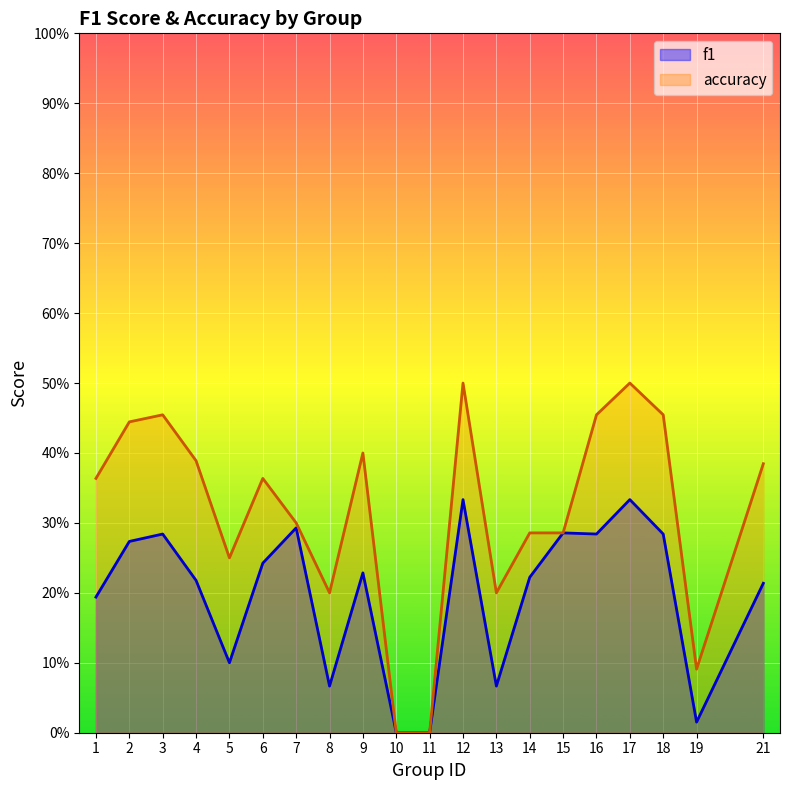

List the series in order of their peak value, lowest first.

f1, accuracy